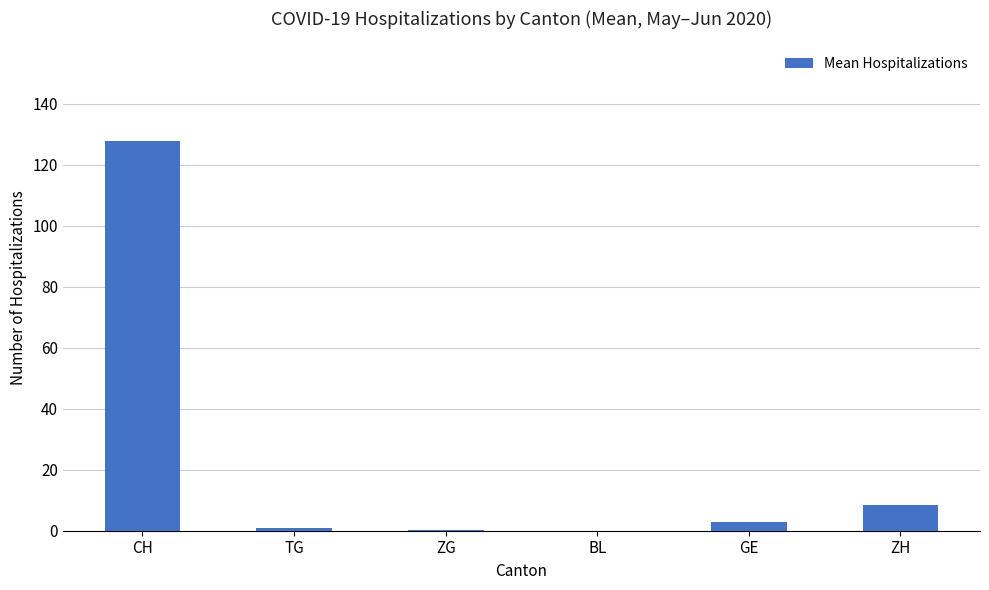

The value at BL is 0.0. True or false?

True